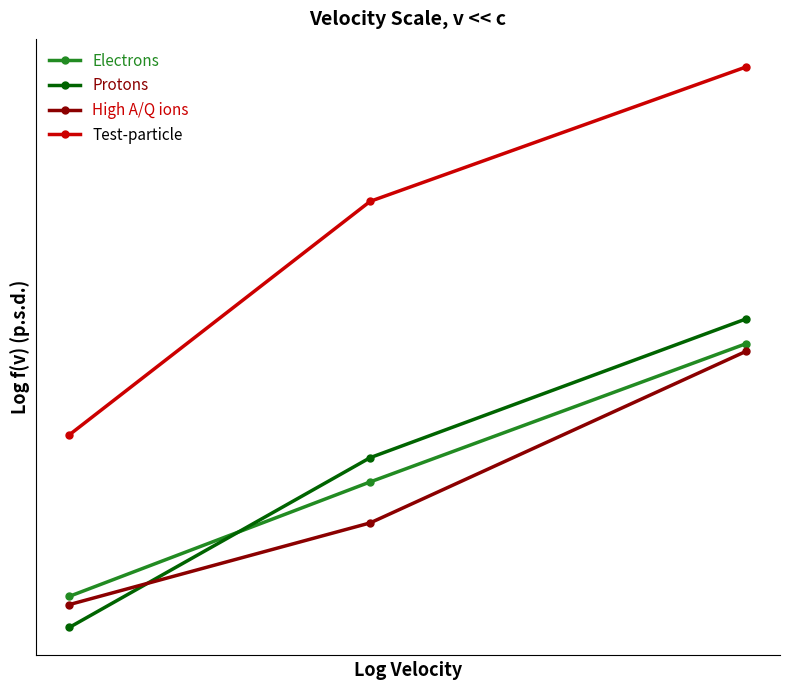

Reading left to right, extract all data points from this chart.

Electrons: 0.0	0.1	0.3
Protons: 0.0	0.2	0.3
High A/Q ions: 0.0	0.1	0.2
Test-particle: 0.2	0.4	0.5